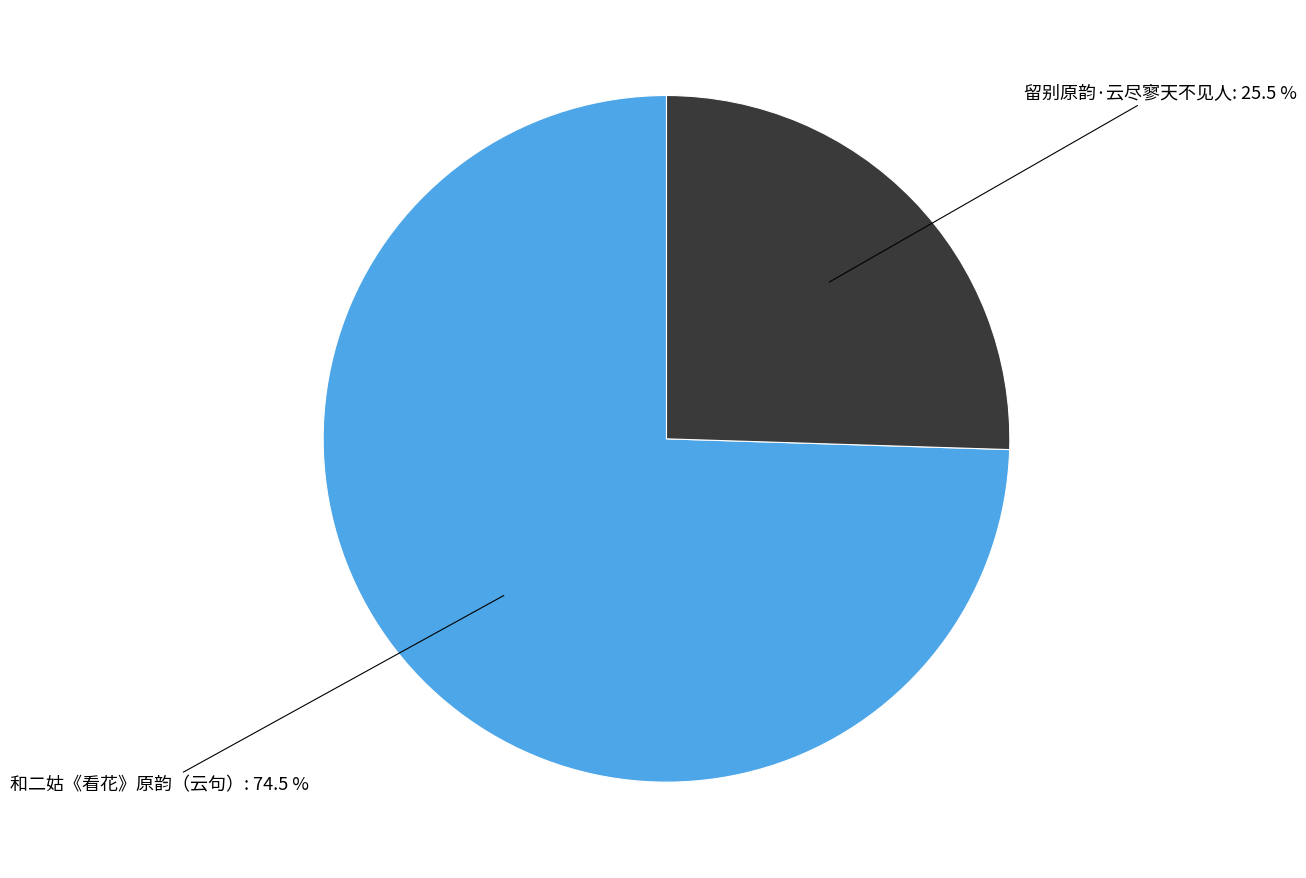

Does any single category account for the majority?

Yes